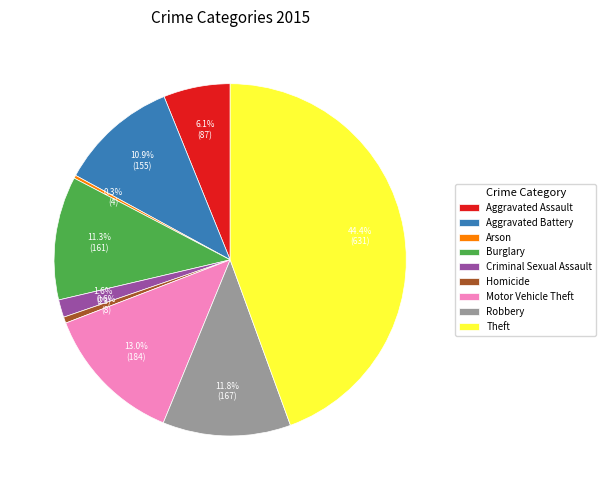

What percentage is the Aggravated Assault slice, to the nearest percent?

6%